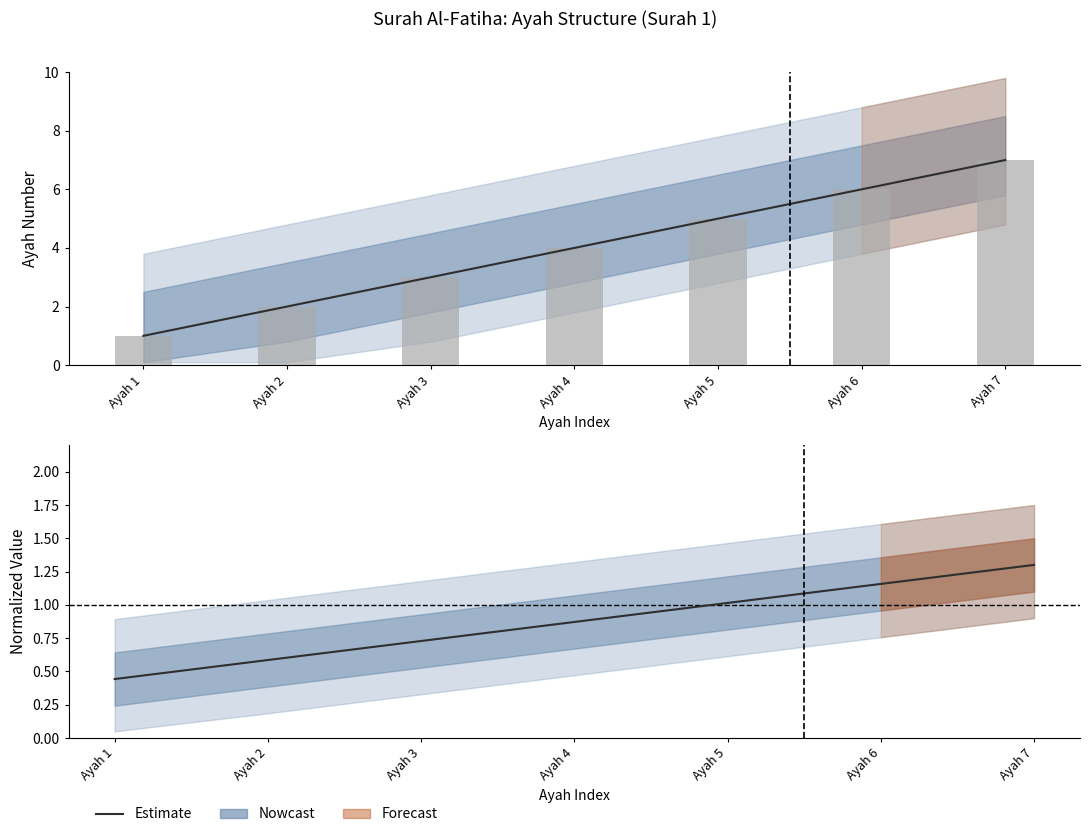

At which label does Estimate reach its peak?

Ayah 7